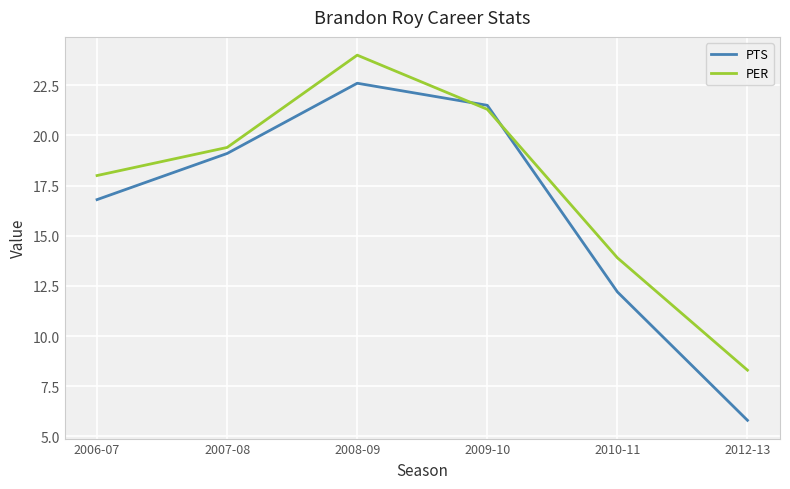

How many lines are shown in the chart?

2